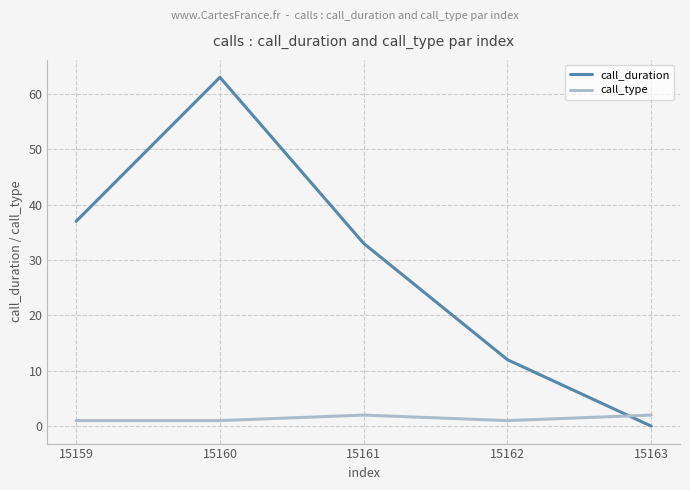

Which series has the widest spread of values?

call_duration